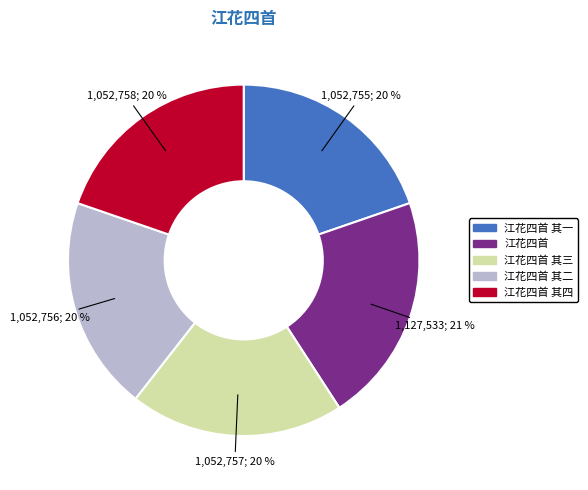

Is there a majority slice in this chart?

No